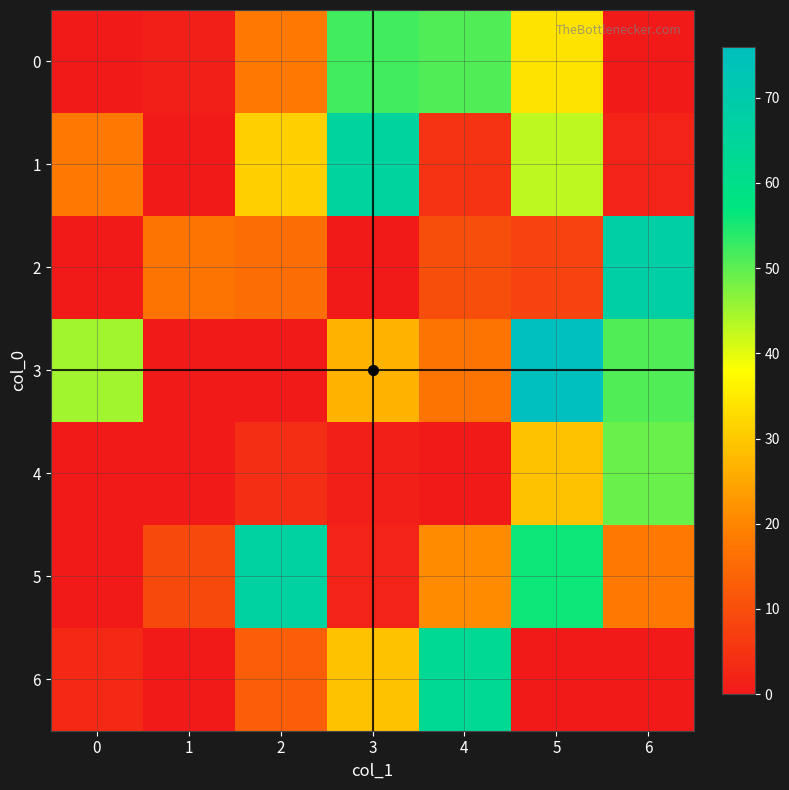

What is the difference between the highest and lowest values at 2?

67